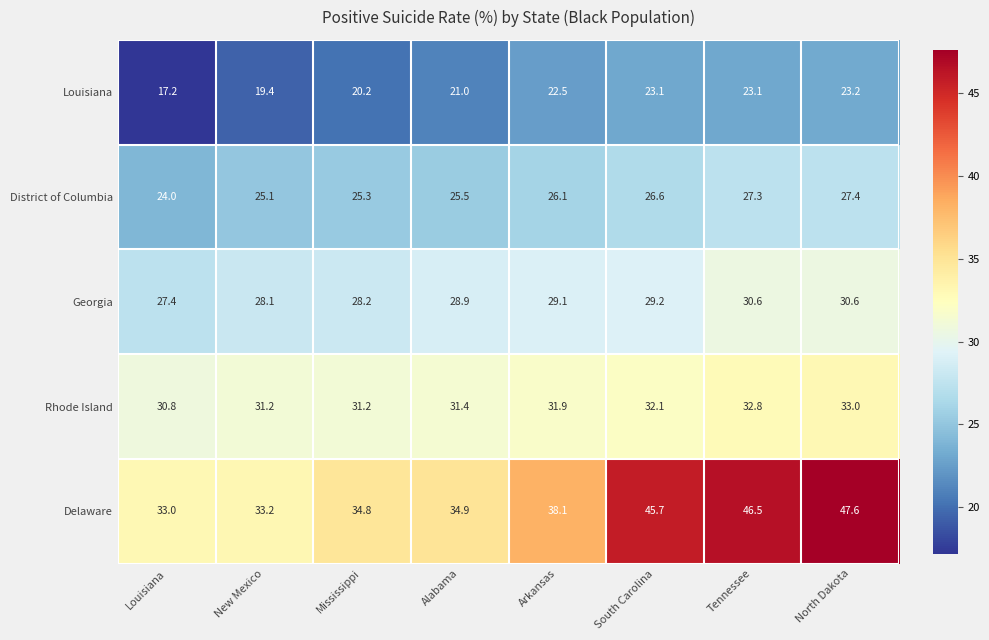

What is the total value across all series at North Dakota?

161.8